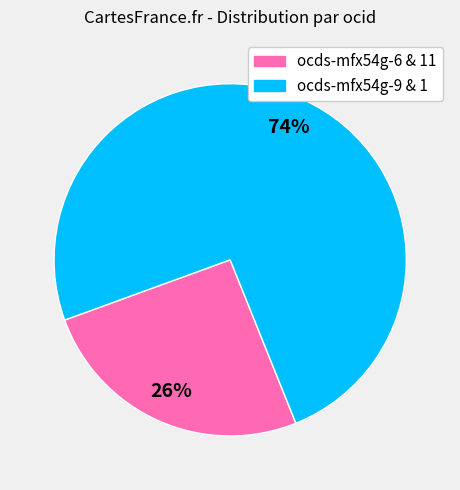

To the nearest percent, what is the average slice percentage?

50%